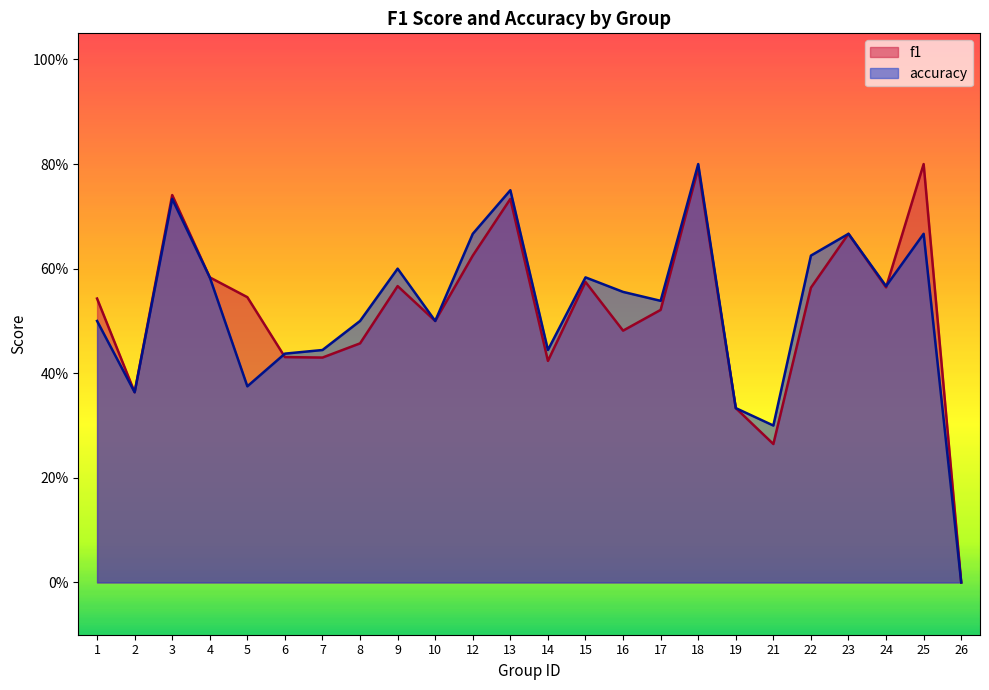

At which label does accuracy reach its peak?

18